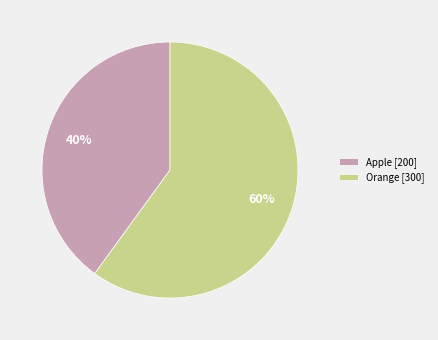

To the nearest percent, what is the combined percentage of Orange and Apple?

100%